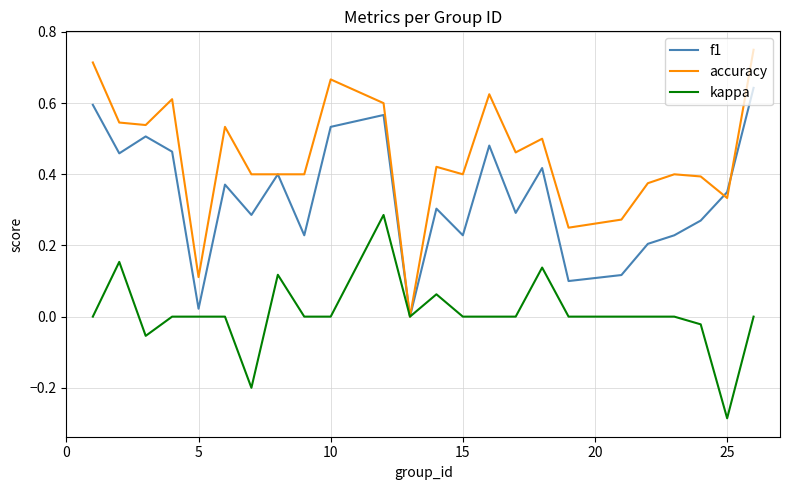

List the series in order of their peak value, highest first.

accuracy, f1, kappa